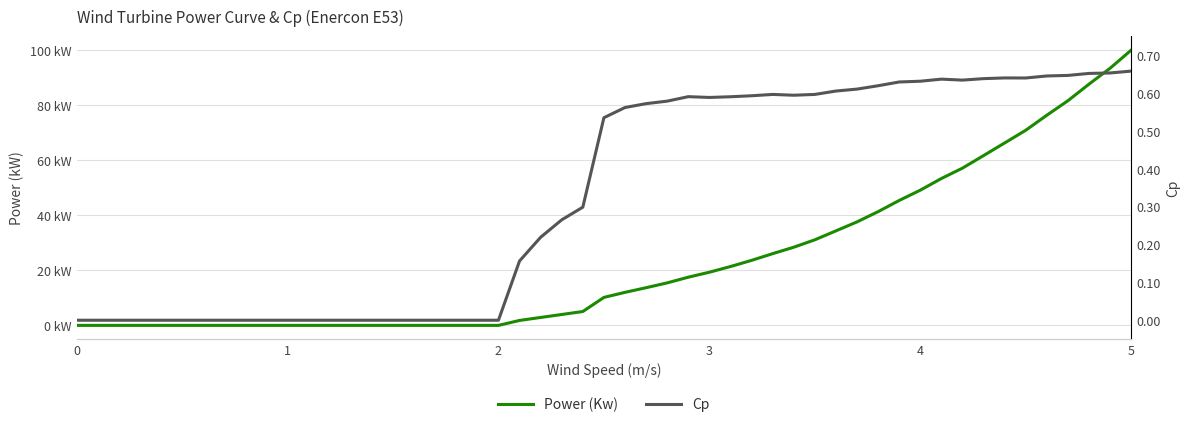

True or false: Cp and Power (Kw) intersect in this chart.

False